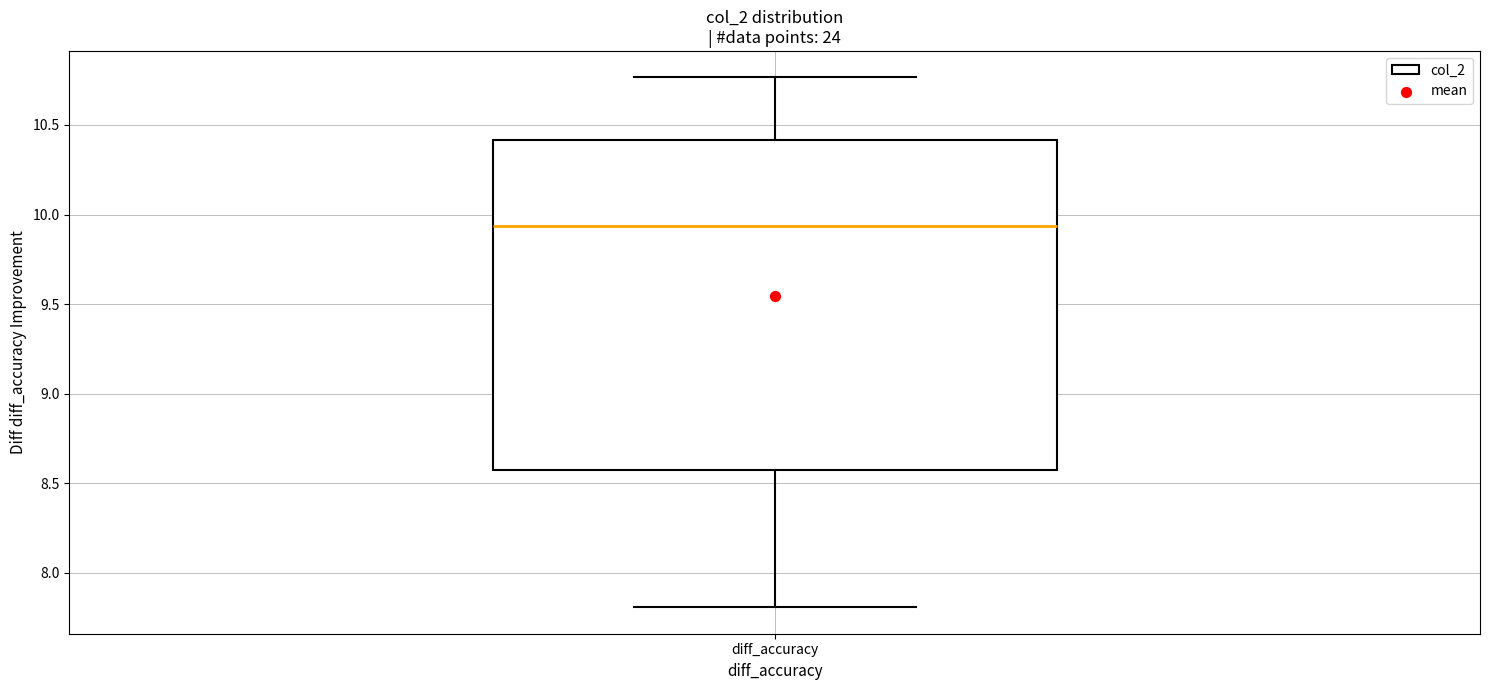

Read this box plot against the y-axis: the position of the median line, the range covered by the box, and the ends of both whiskers. The values are not printed on the chart, so give them approximately, as read against the axis.

median 9.95, box 8.55 to 10.40, whiskers 7.80 to 10.75